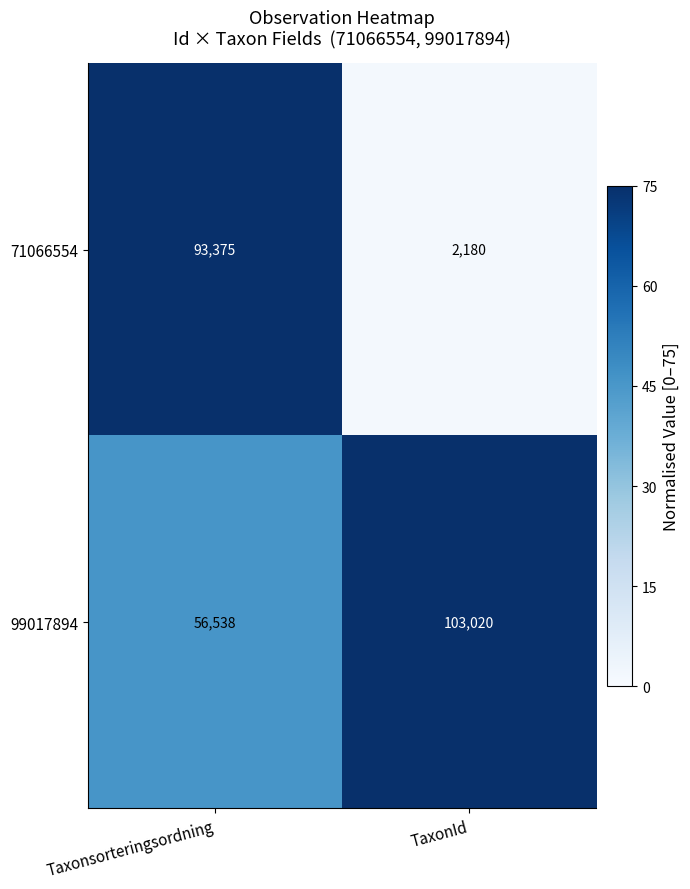

What is the difference between the 71066554 values at Taxonsorteringsordning and TaxonId?

91195